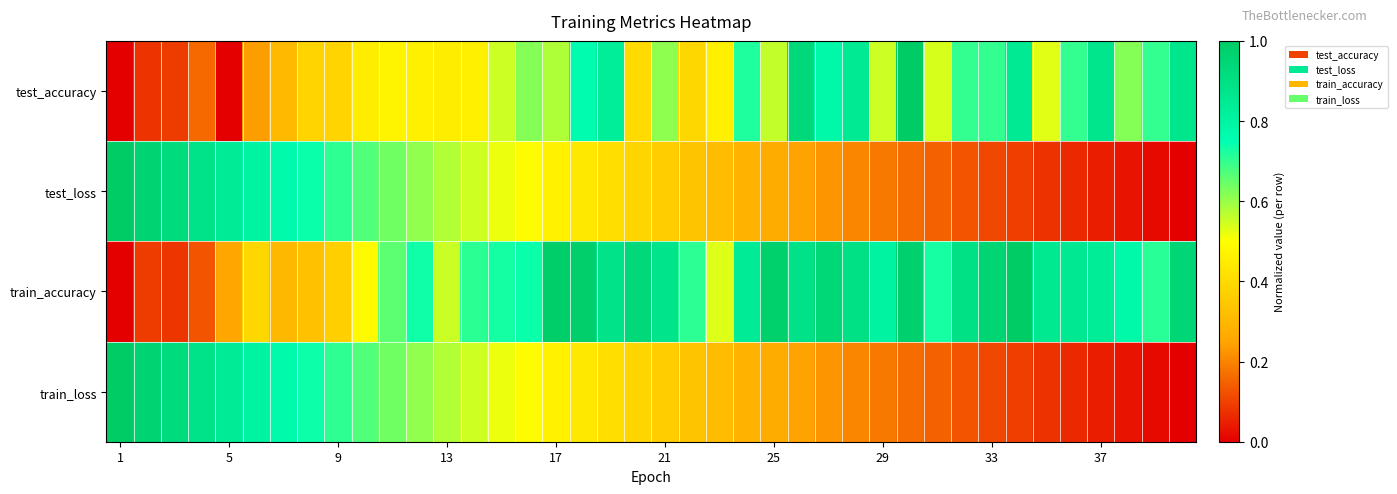

Reading left to right, what are all the values shown in this chart?

test_accuracy: 0.0	0.1	0.1	0.2	0.0	0.2	0.3	0.4	0.4	0.5	0.5	0.5	0.5	0.5	0.5	0.6	0.6	0.8	0.8	0.4	0.6	0.4	0.5	0.7	0.6	0.9	0.8	0.8	0.5	1.0	0.5	0.7	0.7	0.8	0.5	0.7	0.9	0.6	0.7	0.9
test_loss: 1.0	1.0	0.9	0.9	0.8	0.8	0.8	0.7	0.7	0.7	0.6	0.6	0.6	0.5	0.5	0.5	0.5	0.4	0.4	0.4	0.4	0.3	0.3	0.3	0.3	0.2	0.2	0.2	0.2	0.2	0.1	0.1	0.1	0.1	0.1	0.1	0.0	0.0	0.0	0.0
train_accuracy: 0.0	0.1	0.1	0.1	0.3	0.4	0.3	0.3	0.4	0.5	0.7	0.7	0.6	0.7	0.7	0.7	1.0	1.0	0.9	0.9	0.9	0.7	0.5	0.8	1.0	0.9	0.9	0.9	0.8	1.0	0.7	0.9	1.0	1.0	0.9	0.9	0.8	0.8	0.7	0.9
train_loss: 1.0	1.0	0.9	0.9	0.8	0.8	0.8	0.7	0.7	0.7	0.6	0.6	0.6	0.5	0.5	0.5	0.5	0.4	0.4	0.4	0.4	0.3	0.3	0.3	0.3	0.2	0.2	0.2	0.2	0.2	0.1	0.1	0.1	0.1	0.1	0.1	0.0	0.0	0.0	0.0